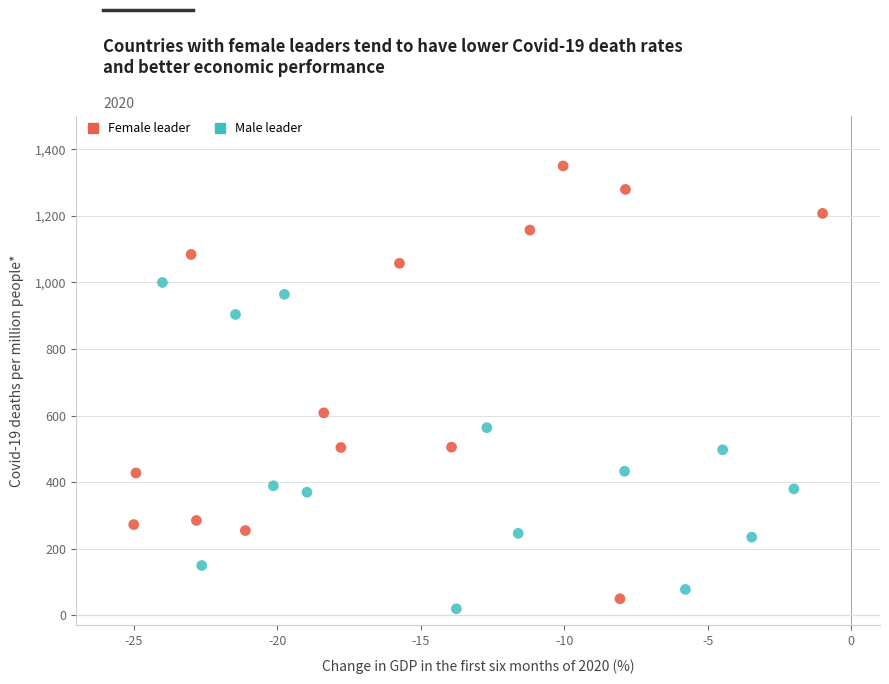

Which series reaches the maximum Y coordinate?

Female leader